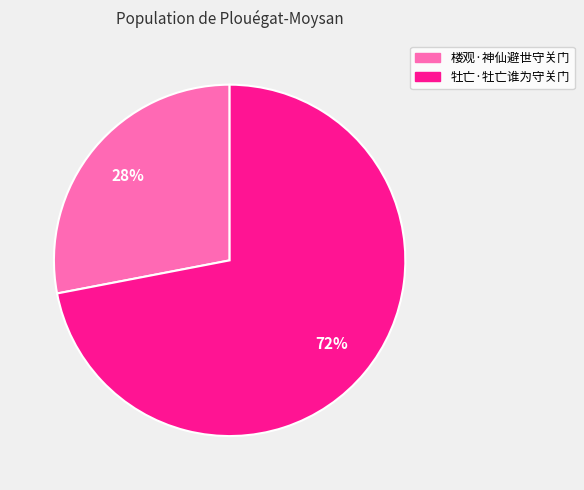

What is the ratio of the value at 牡亡·牡亡谁为守关门 to the value at 楼观·神仙避世守关门?

2.6